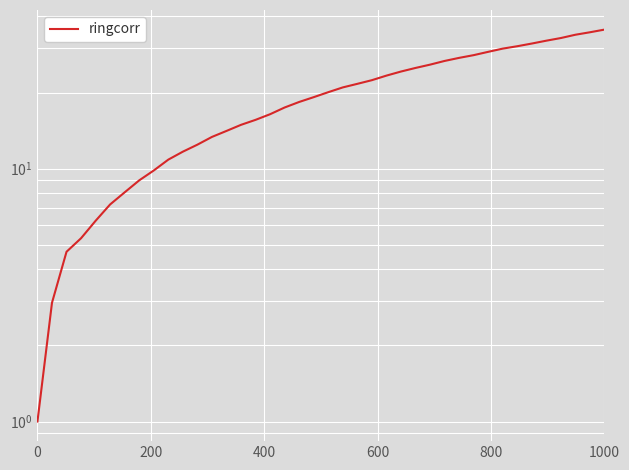

What is the value of the 1st point from the left?

1.0